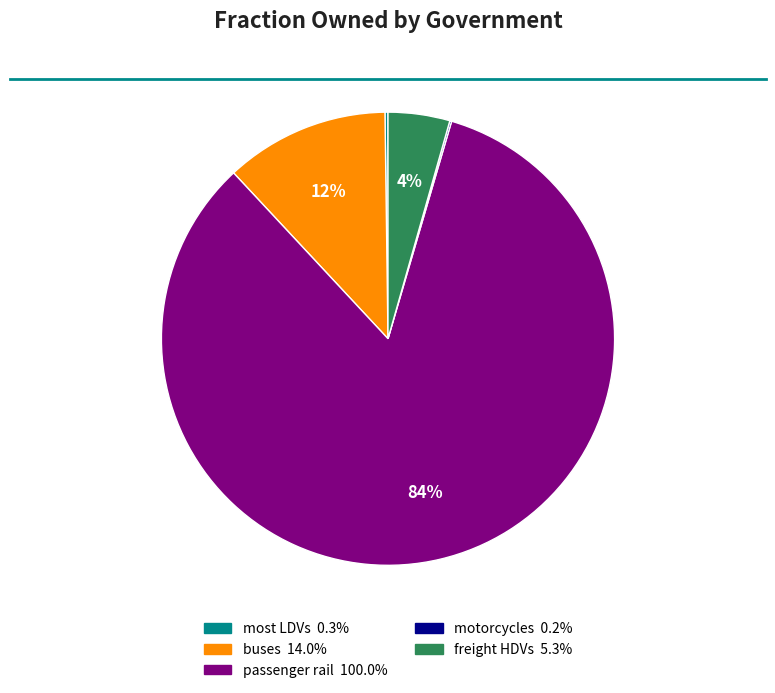

To the nearest percent, what is the average slice percentage?

20%